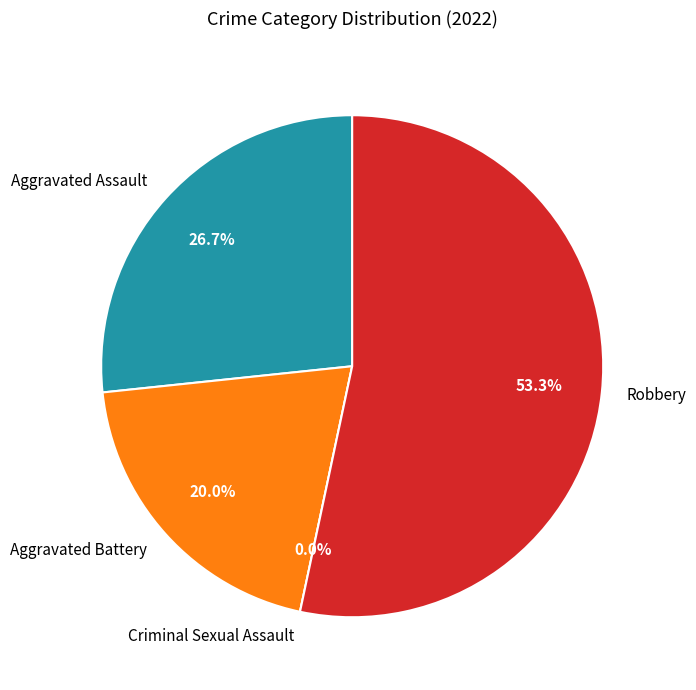

Rank the categories by value from lowest to highest.

Criminal Sexual Assault, Aggravated Battery, Aggravated Assault, Robbery